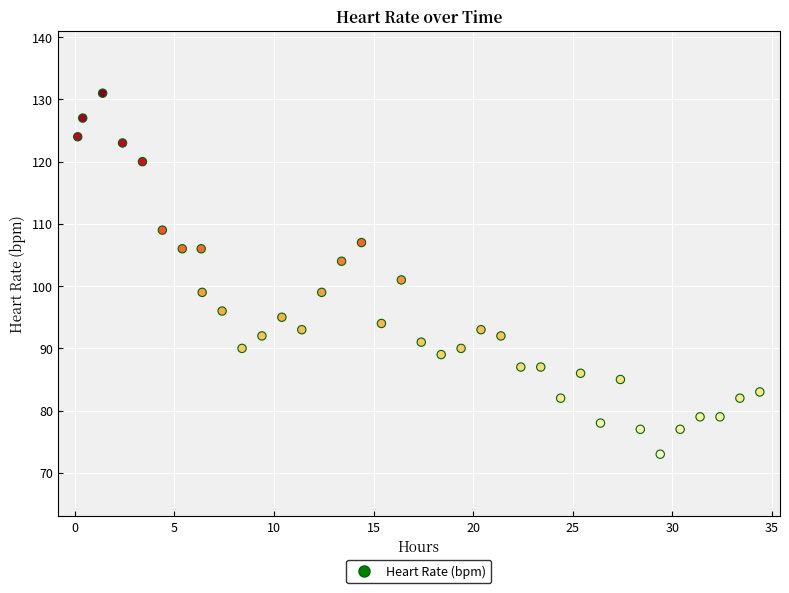

What is the range of Y values (max minus min)?

58